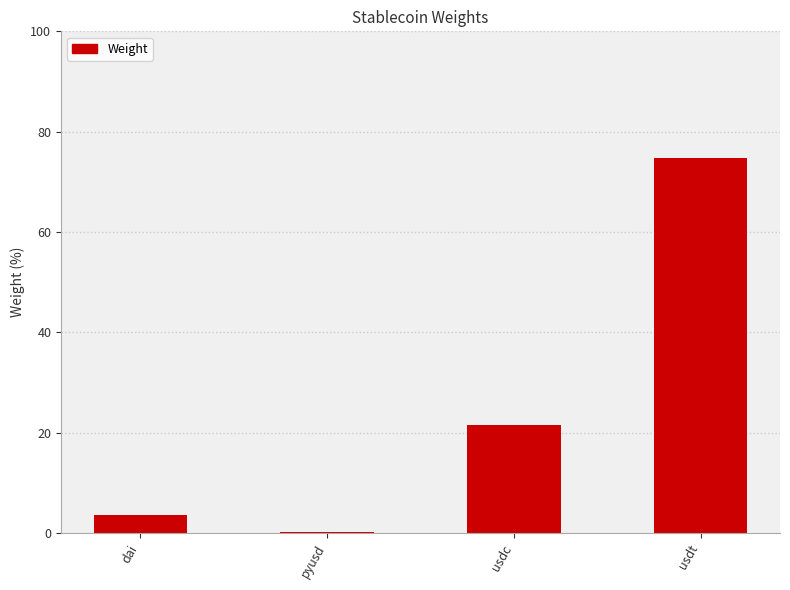

Read the value at dai.

3.5